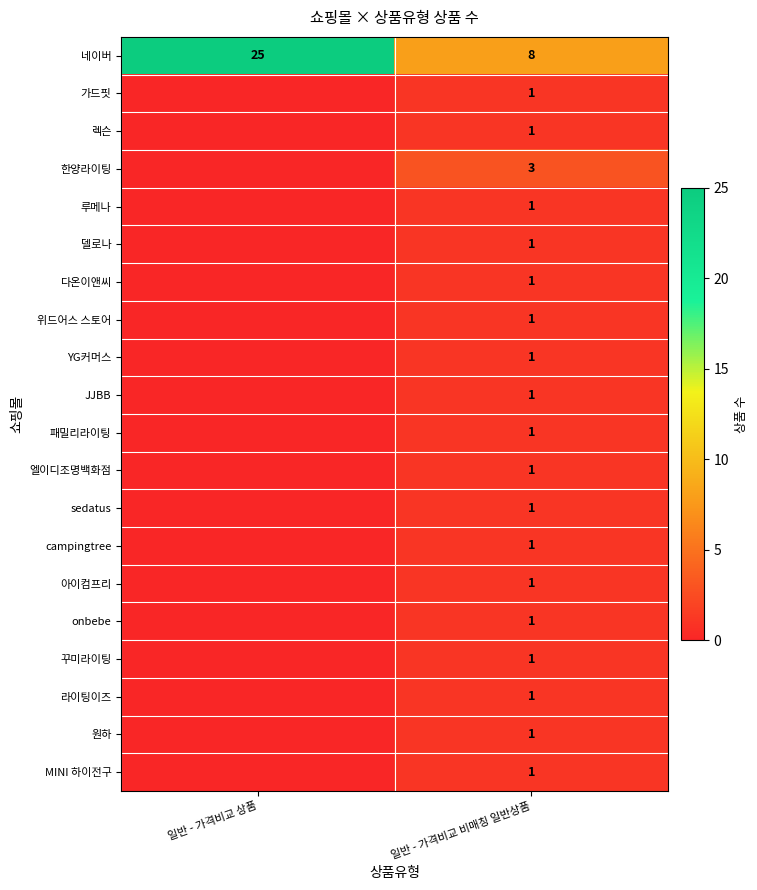

How many distinct data groups are displayed?

20